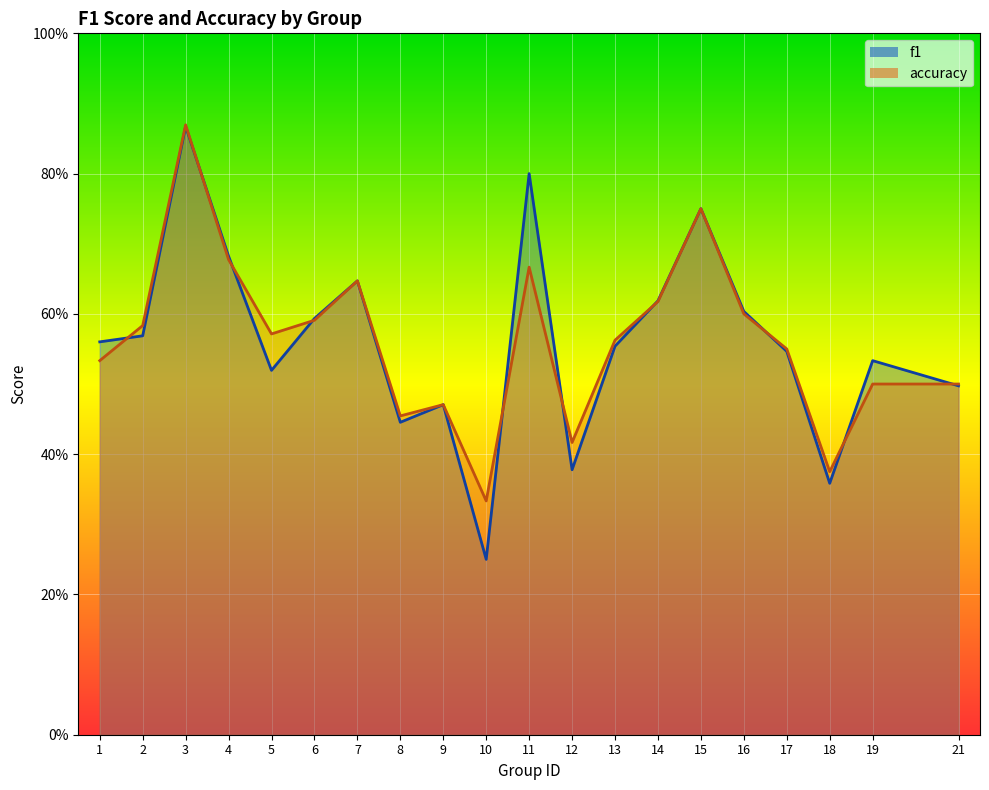

Between 1 and 16, which series saw the biggest shift?

accuracy